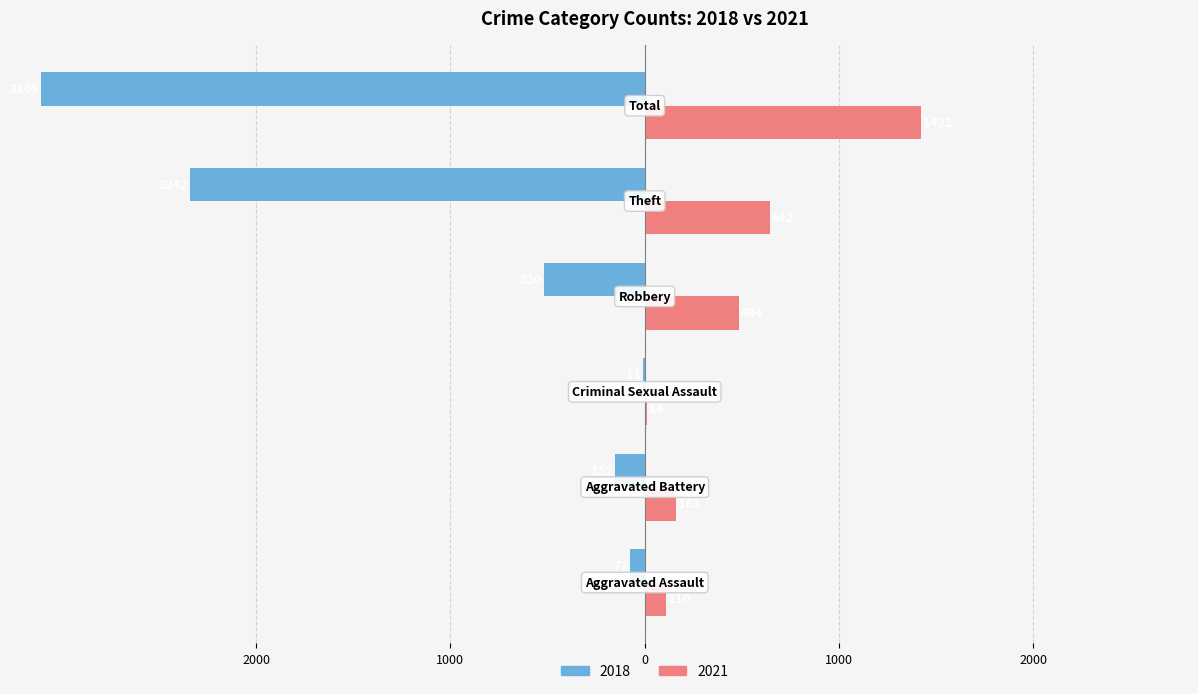

The 2021 series shows 6 at Criminal Sexual Assault. True or false?

False